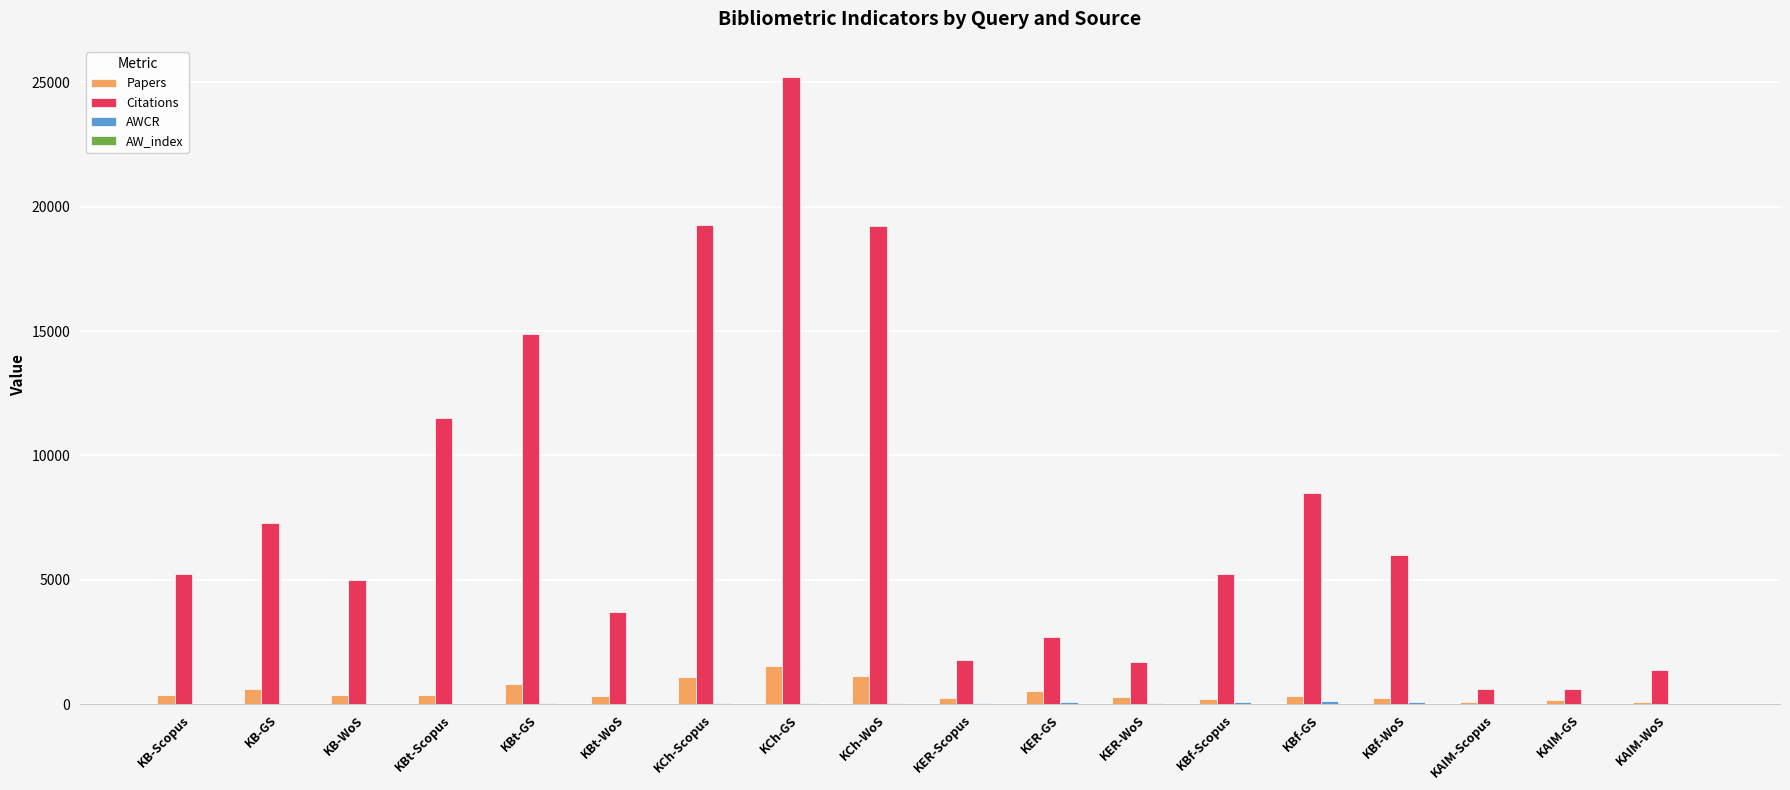

Which series has the largest total across all categories?

Citations